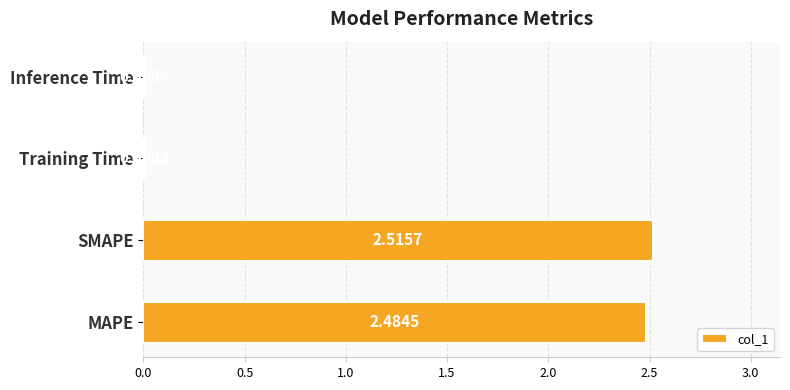

Which has a higher value, MAPE or Inference Time?

MAPE